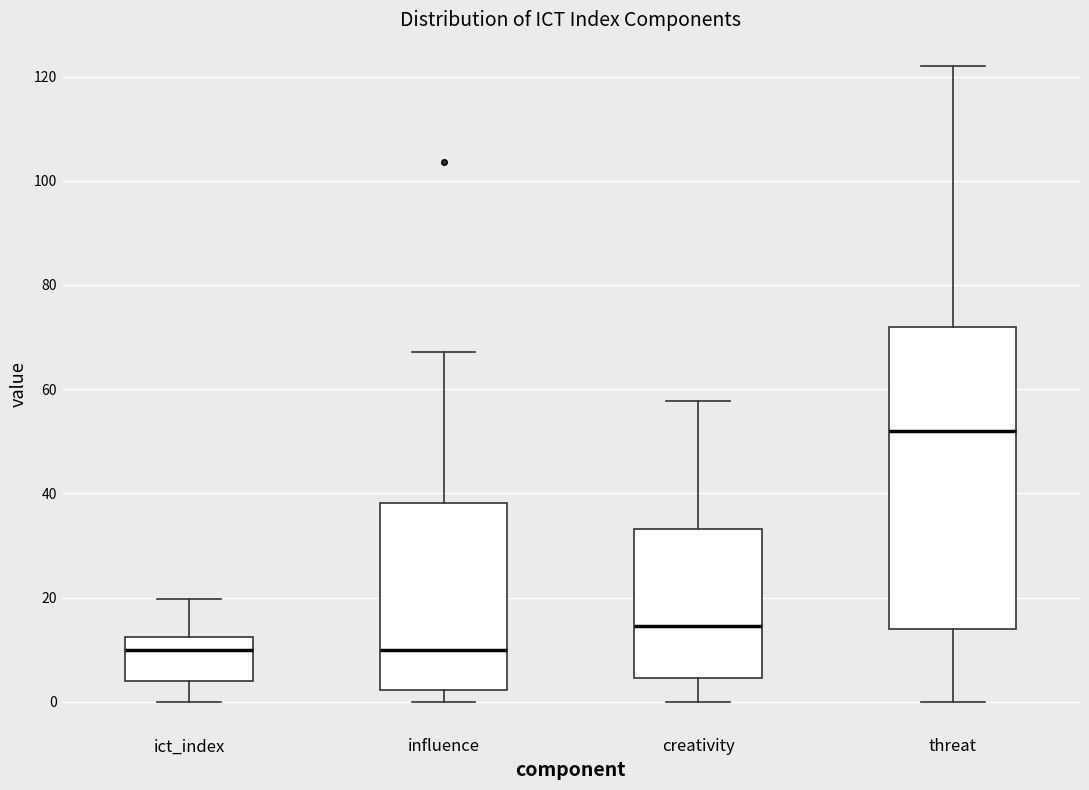

Reading left to right, read every box against the y-axis: the position of its median line, the range the box covers, and the ends of its whiskers. The values are not printed on the chart, so give them approximately, as read against the axis.

ict_index: median 10, box 4 to 12, whiskers 0 to 20
influence: median 10, box 2 to 38, whiskers 0 to 68
creativity: median 14, box 4 to 34, whiskers 0 to 58
threat: median 52, box 14 to 72, whiskers 0 to 122